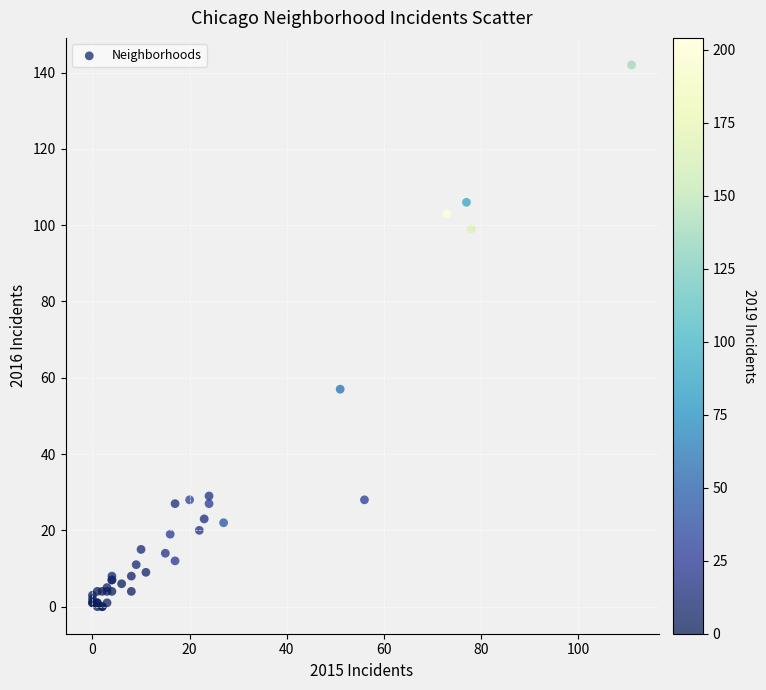

What Y value in the scatter plot is closest to 71?

57